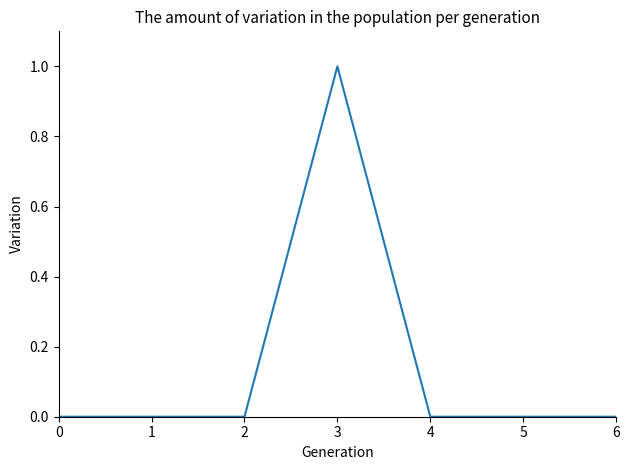

Reading right to left, what are all the values shown in this chart?

6=0	5=0	4=0	3=1	2=0	1=0	0=0